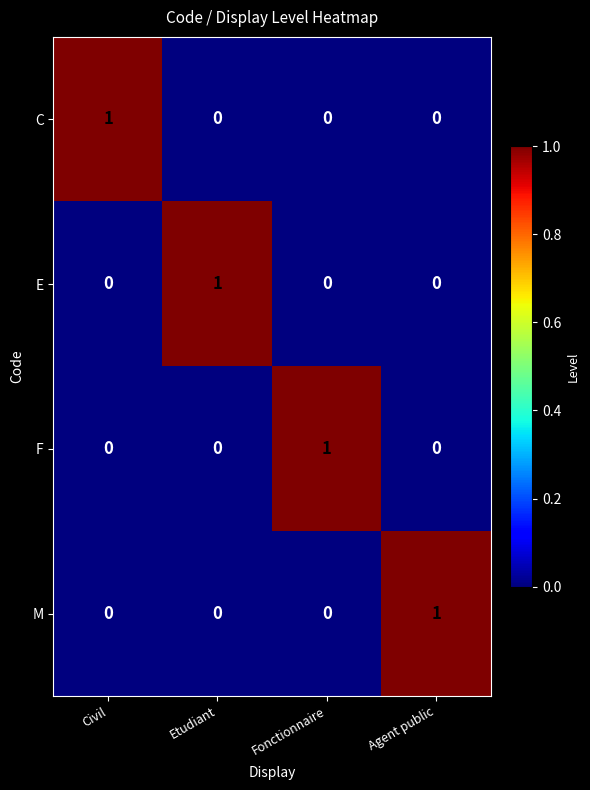

Count the E values in the range 0 to 1.

4